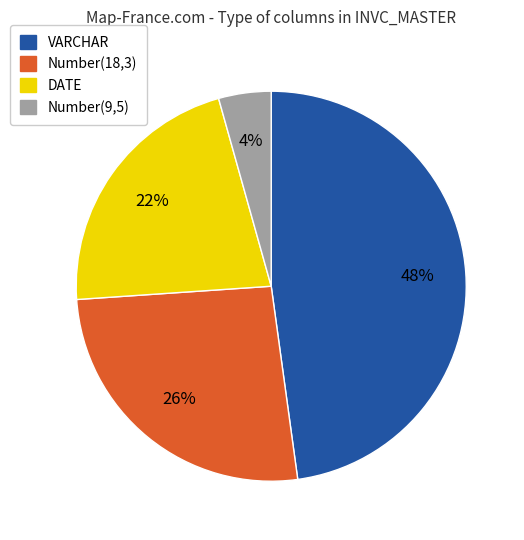

To the nearest percent, what is the average slice percentage?

25%